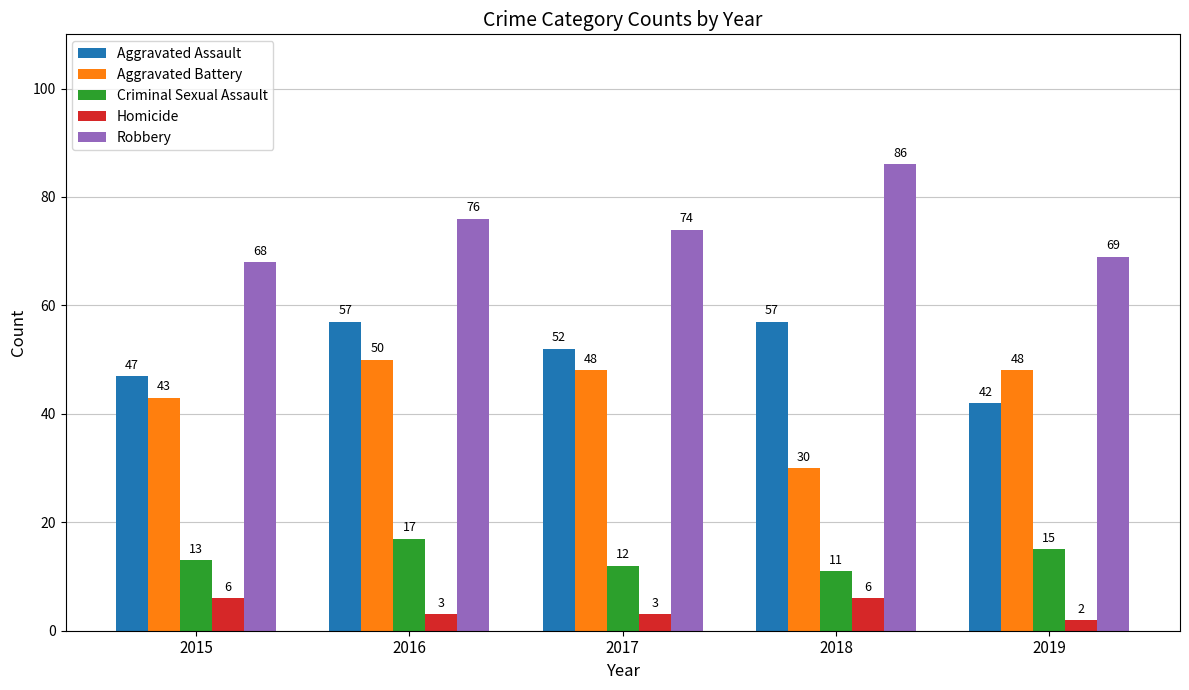

How many series are shown in this chart?

5